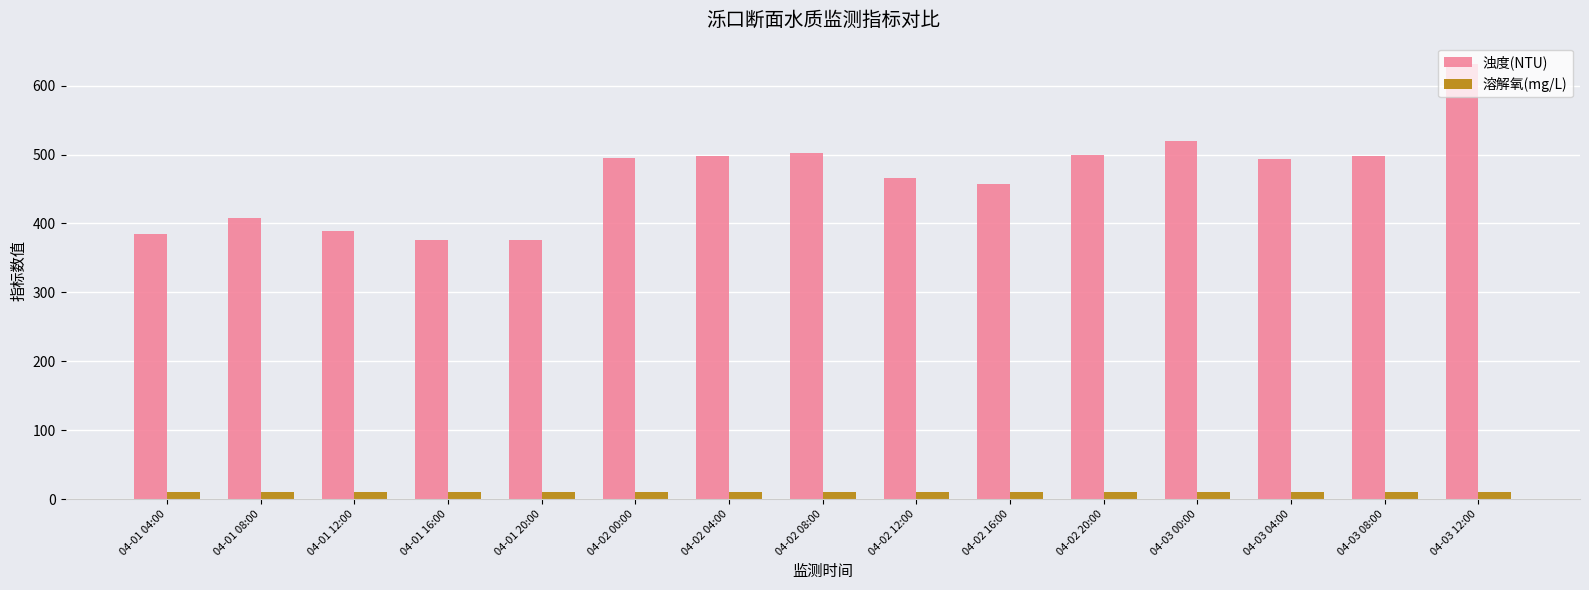

What is the minimum value for 溶解氧(mg/L)?

9.5